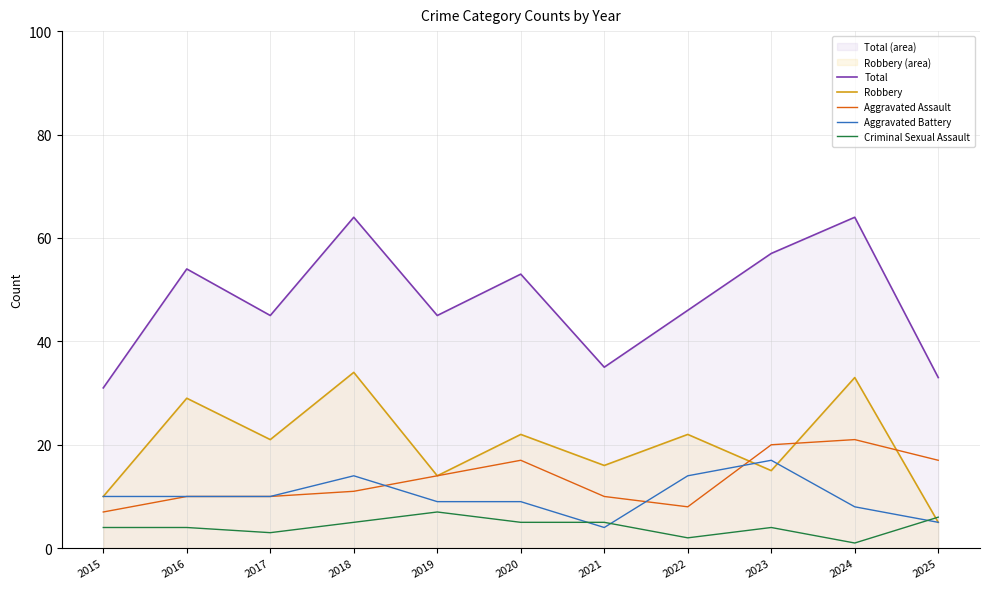

At 2016, list the series in order from largest to smallest.

Total, Robbery, Aggravated Assault, Aggravated Battery, Criminal Sexual Assault